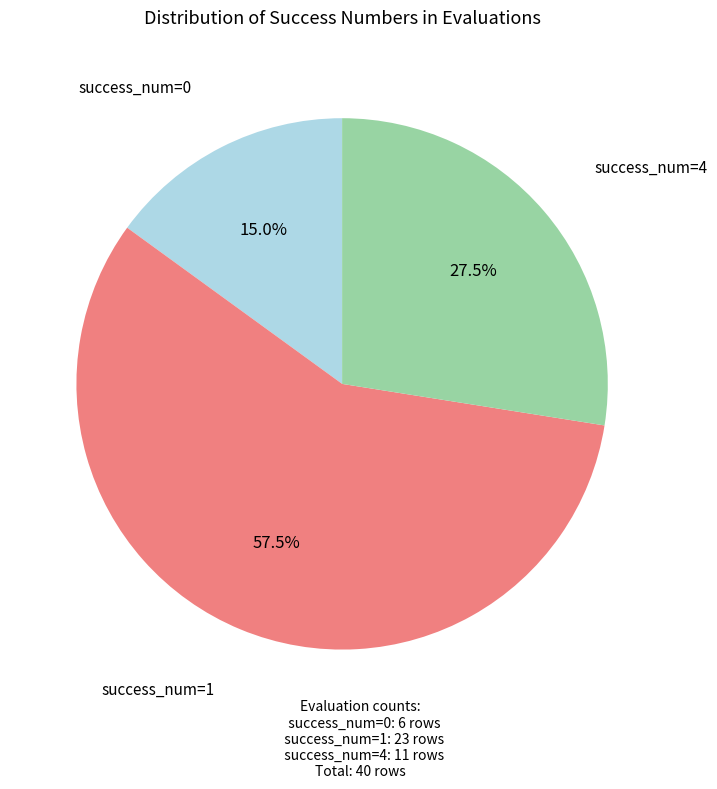

Is there a majority slice in this chart?

Yes